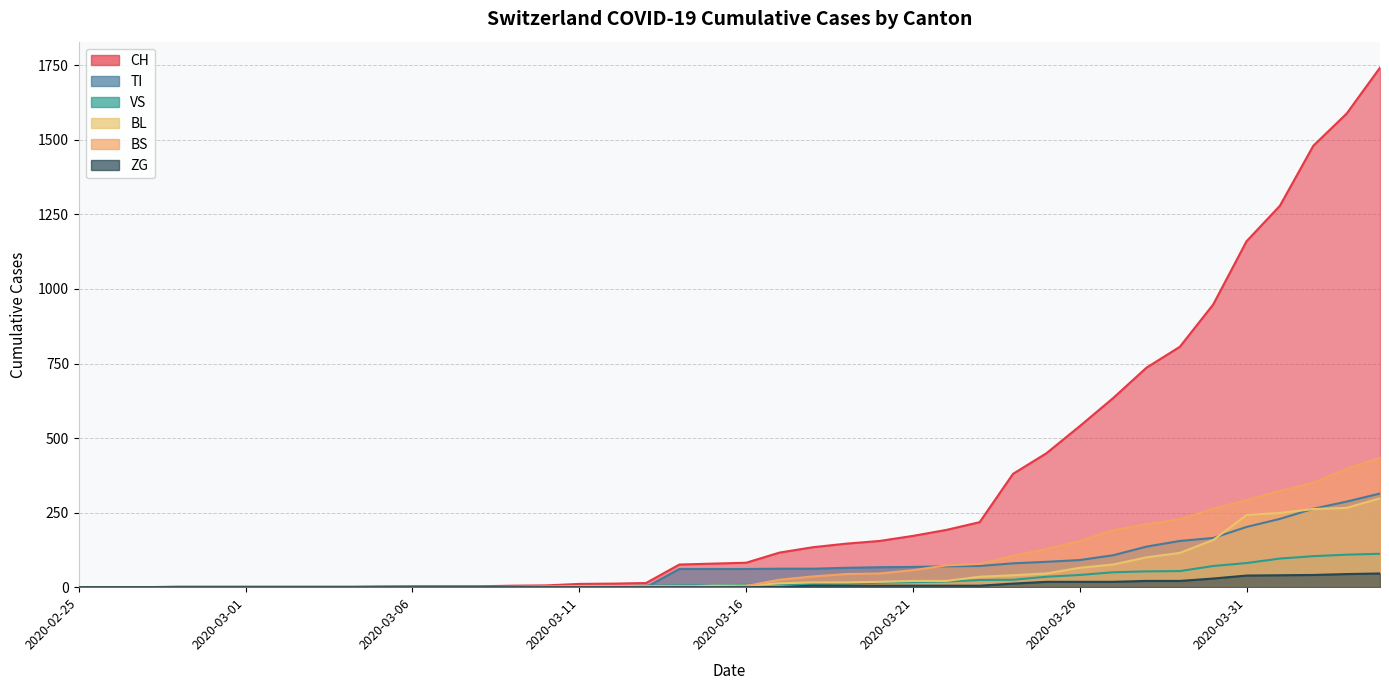

True or false: BS and ZG intersect in this chart.

False